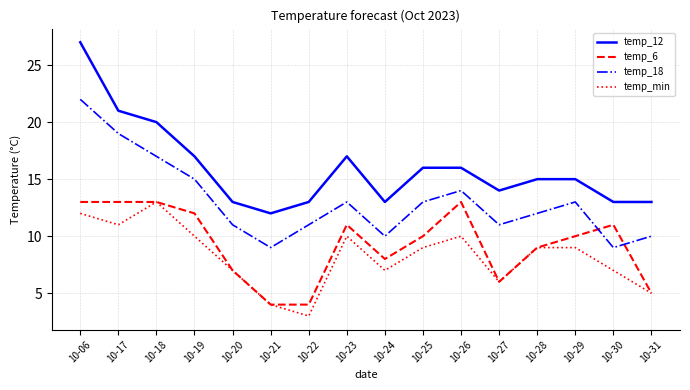

At which label does temp_12 first exceed 15?

10-06